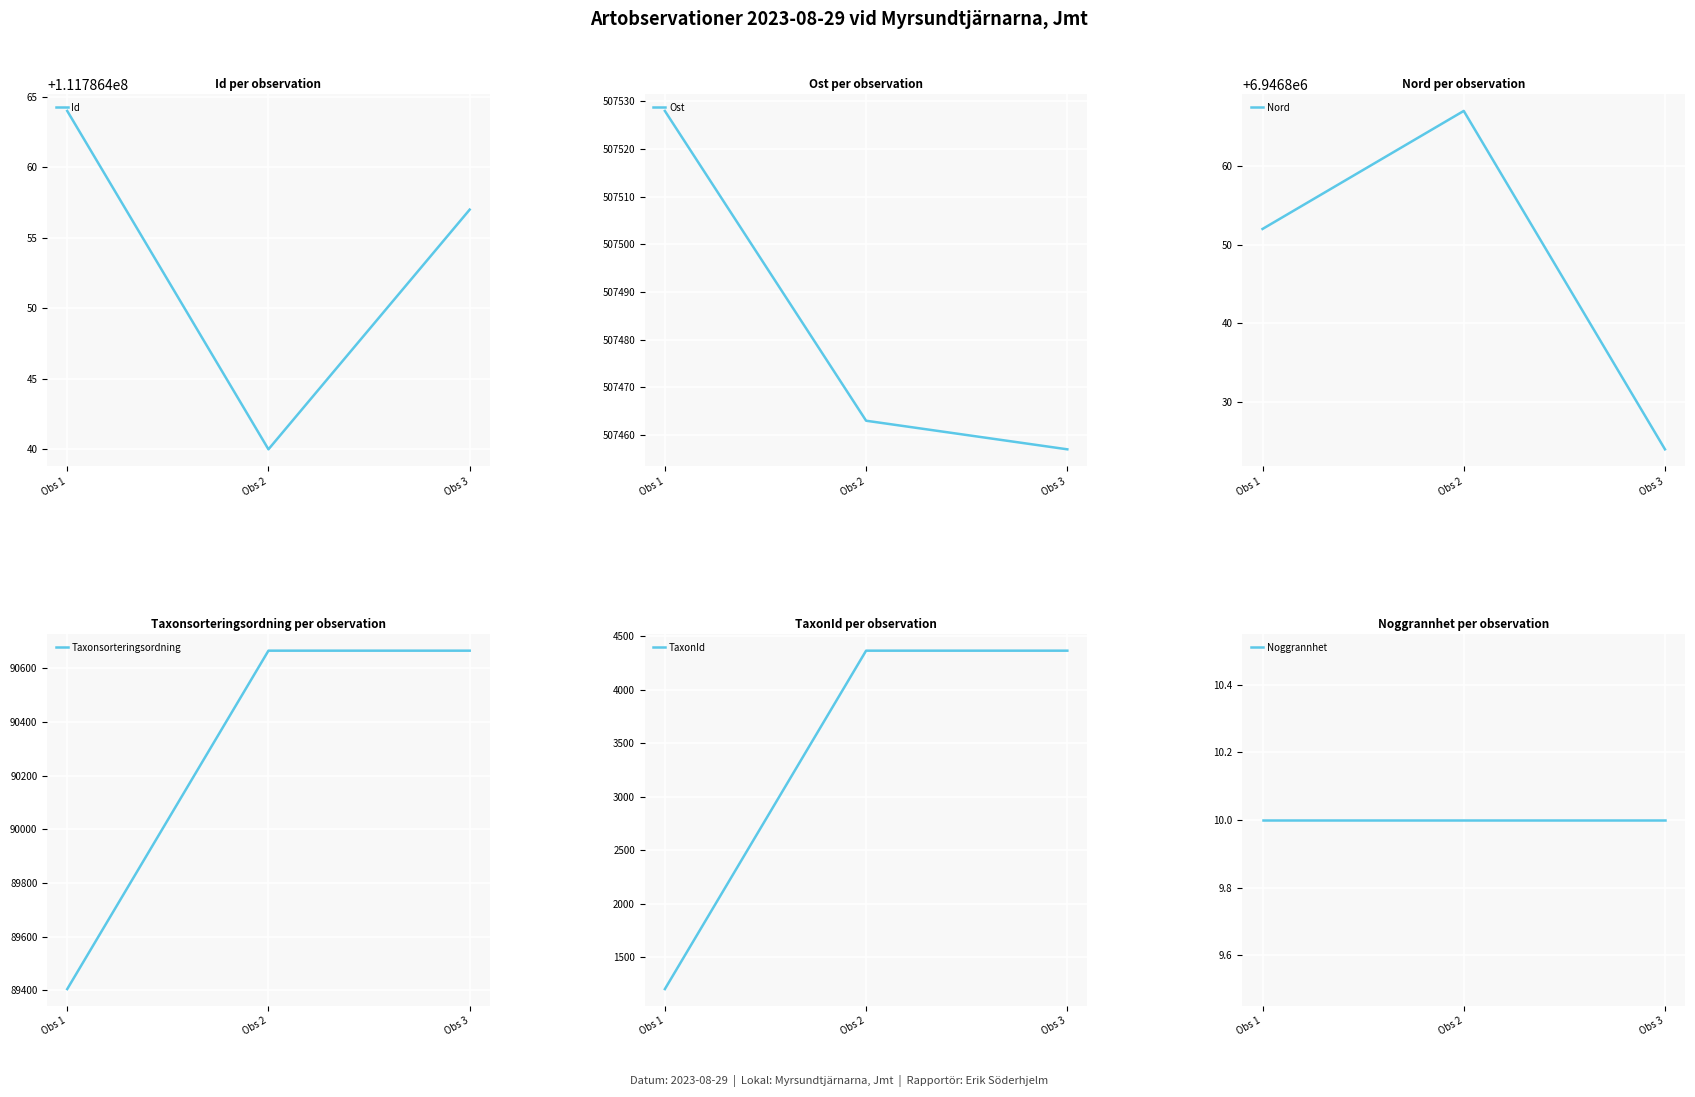

What value does the TaxonId series have at Obs 1, to the nearest 50?

1200